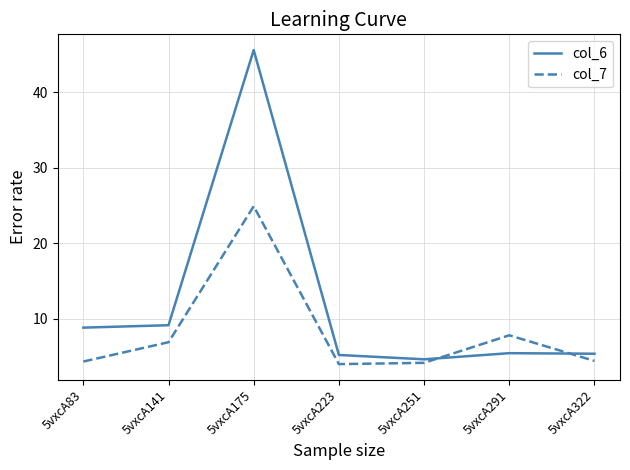

What is the difference between the maximum and minimum values in the col_7 series?

20.9